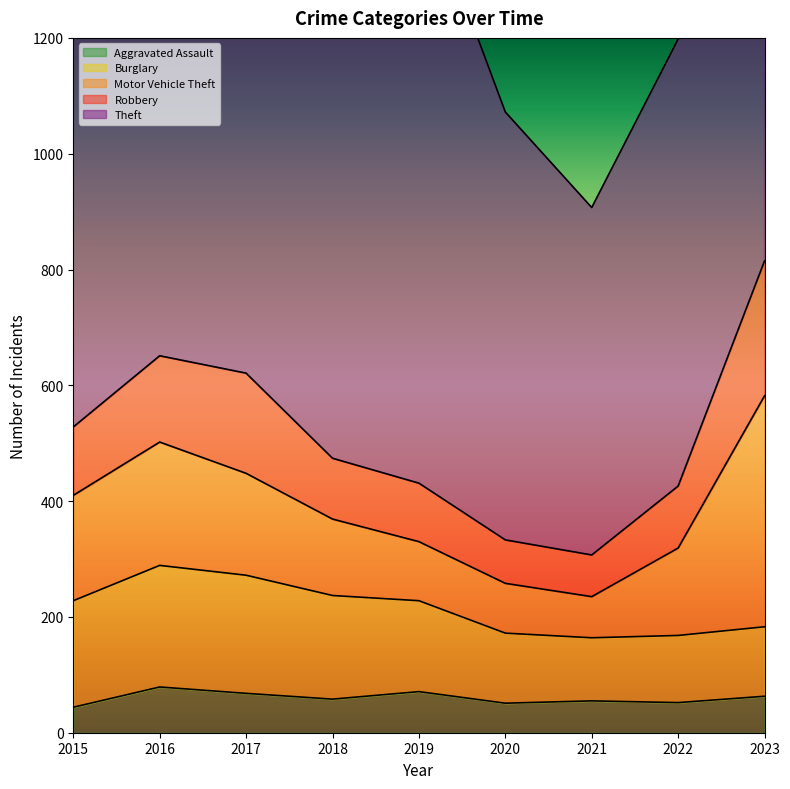

Which has a higher value, 2023 or 2015?

2023